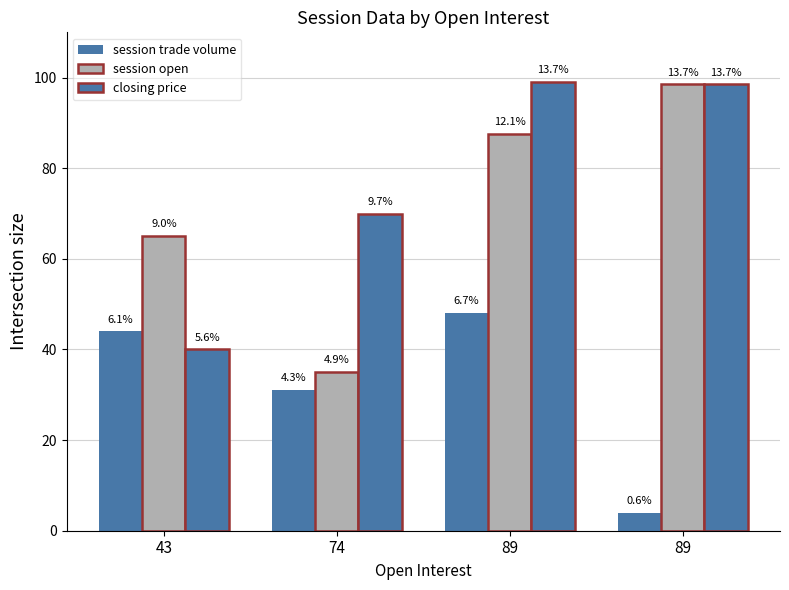

What is the greatest value displayed?

99.0